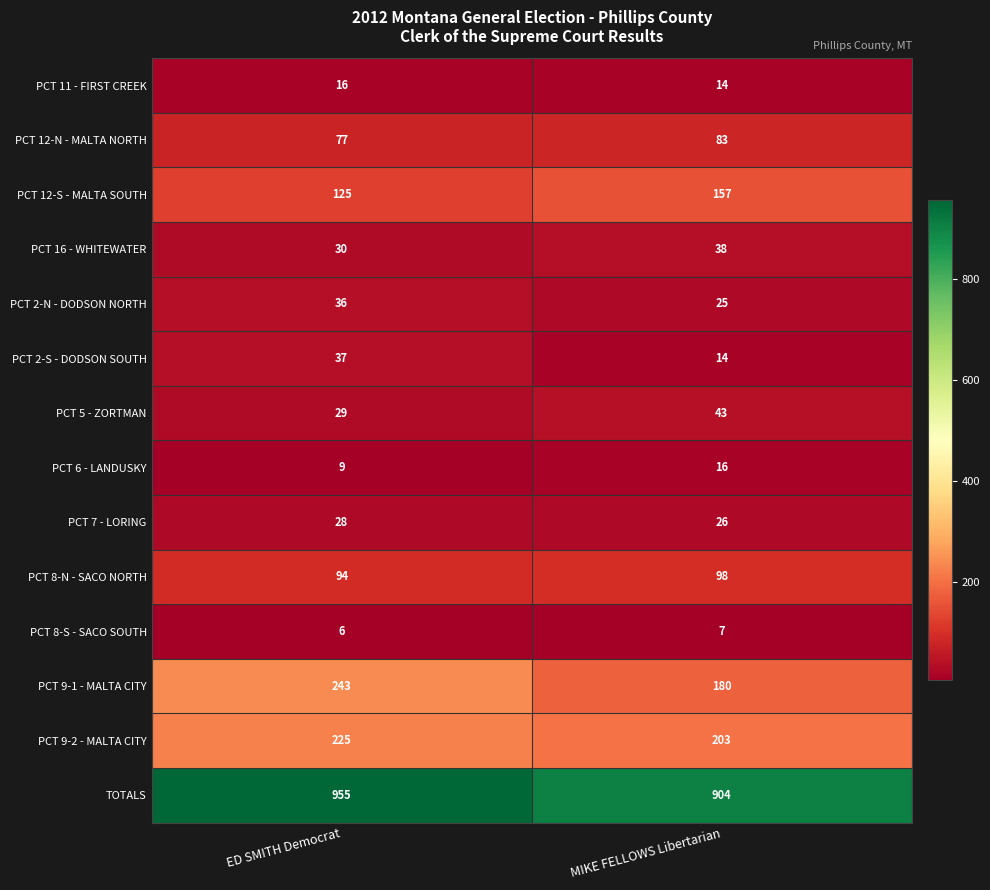

True or false: TOTALS has a value of 955 at ED SMITH Democrat.

True